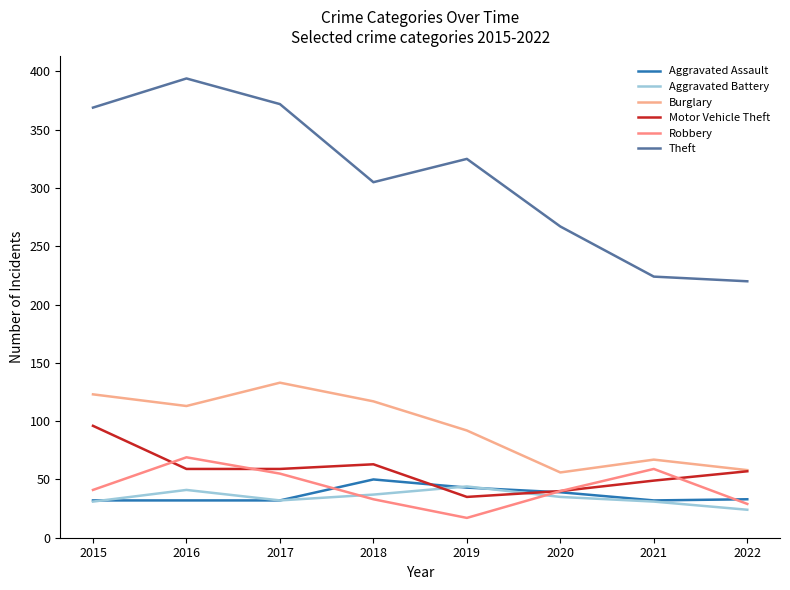

Which has a higher value, 2015 or 2019?

2019